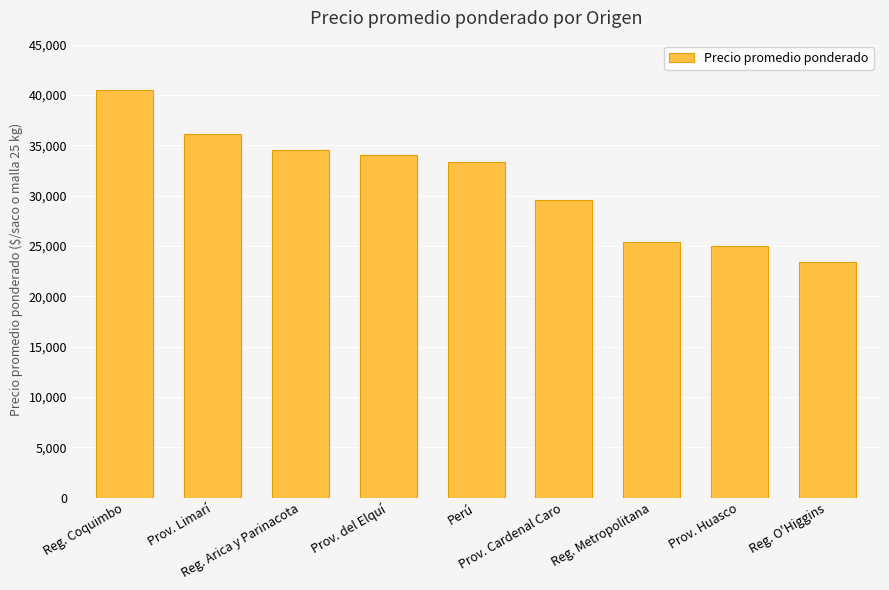

List the labels in order of value, largest first.

Reg. Coquimbo, Prov. Limarí, Reg. Arica y Parinacota, Prov. del Elquí, Perú, Prov. Cardenal Caro, Reg. Metropolitana, Prov. Huasco, Reg. O'Higgins